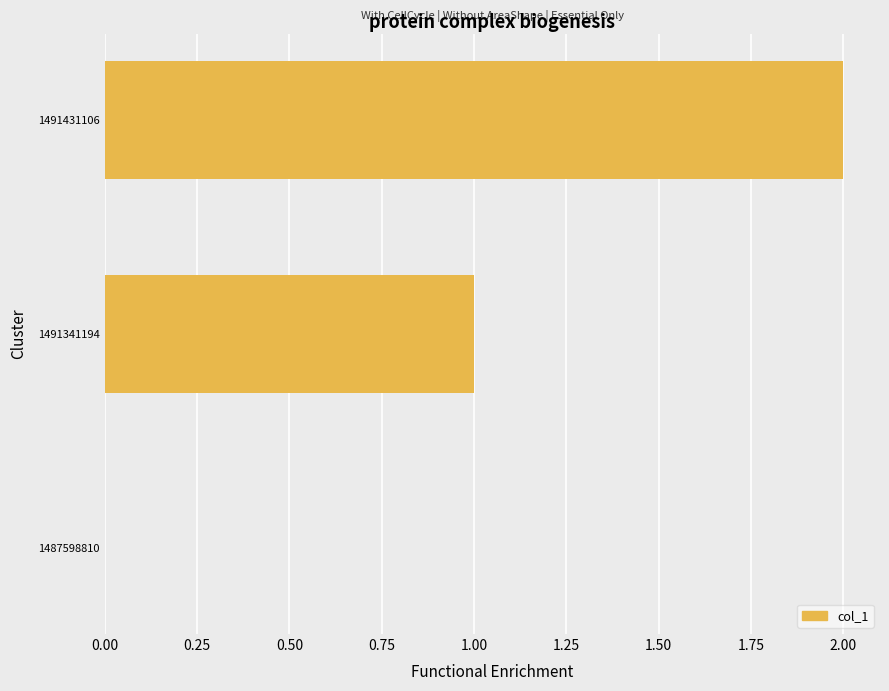

Count the number of categories in the chart.

3